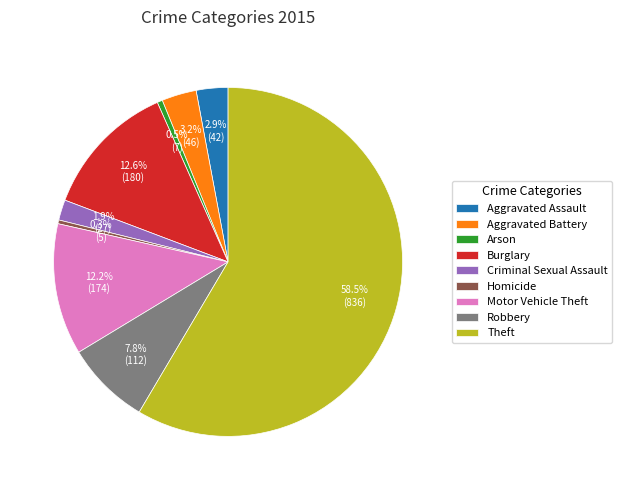

Is it true that Motor Vehicle Theft is 5% of the pie?

False